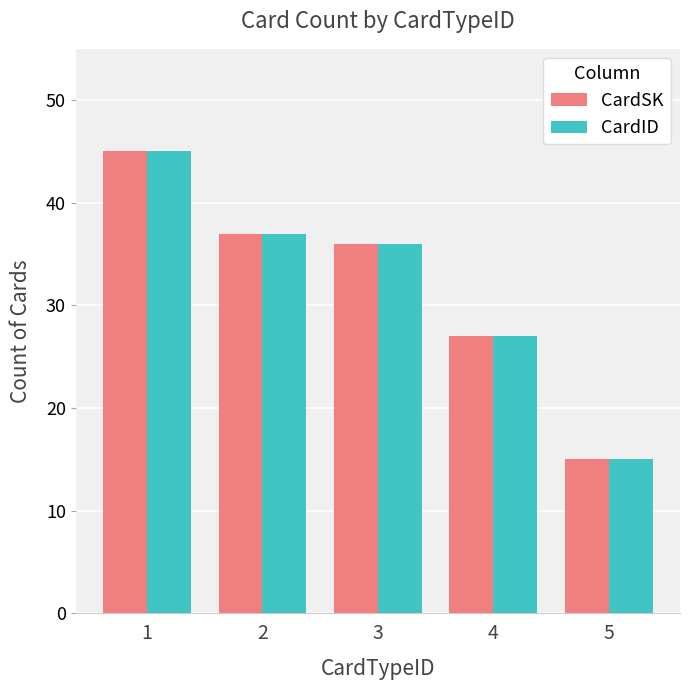

Is it true that CardID equals 64 at 2?

False